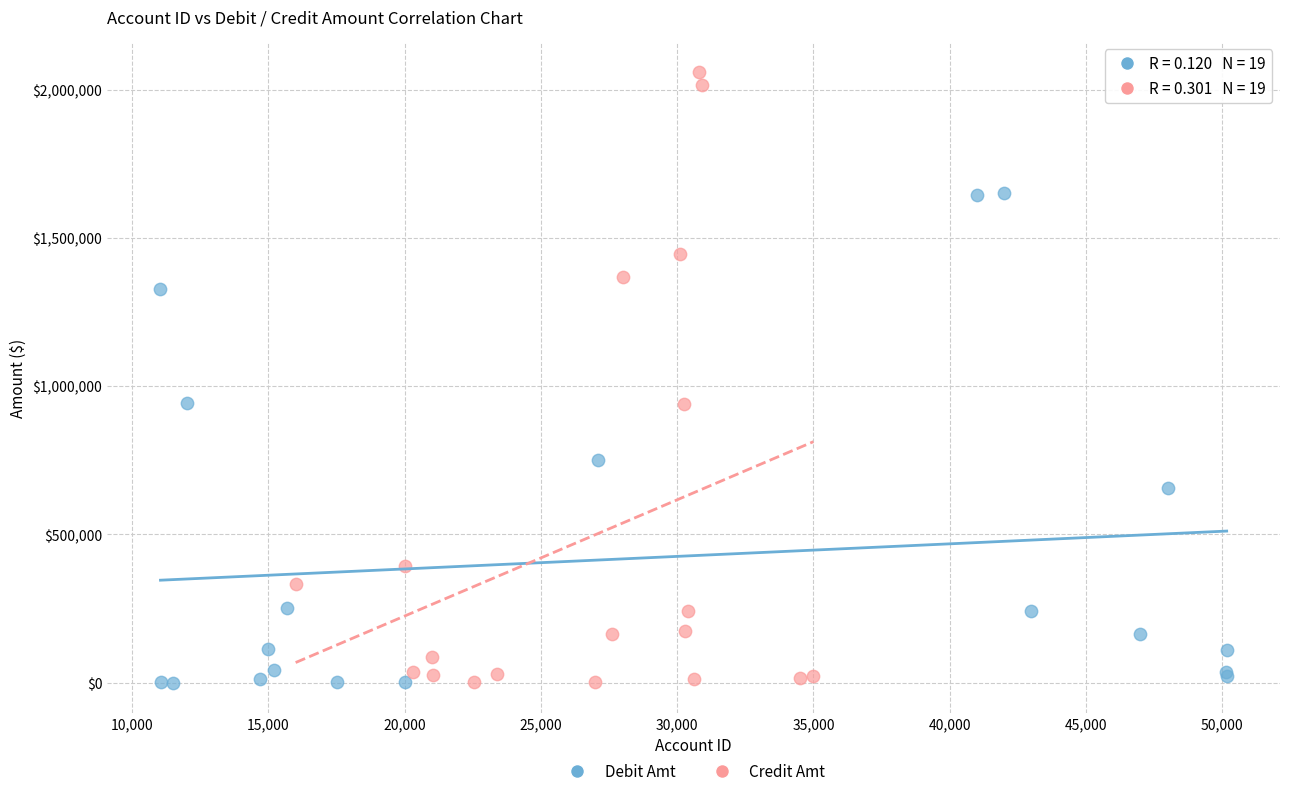

What are all the series names shown in the legend?

Debit Amt, Credit Amt